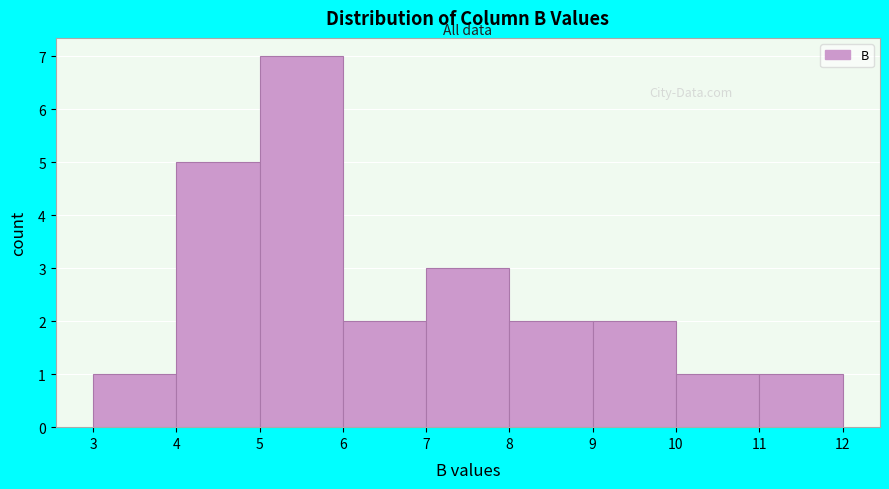

Over which range of the x-axis is the bar tallest?

5 to 6